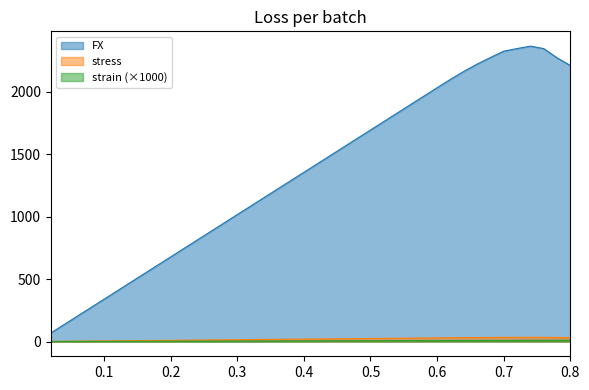

Rank the series by their maximum value, from lowest to highest.

strain (×1000), stress, FX